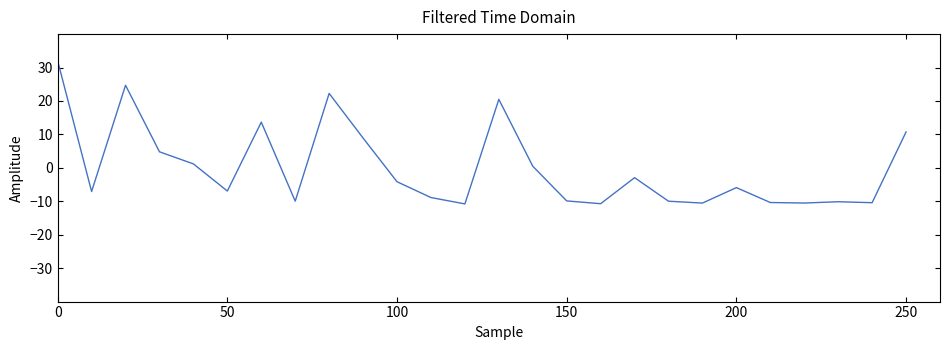

What is the maximum value shown in the chart?

32.0